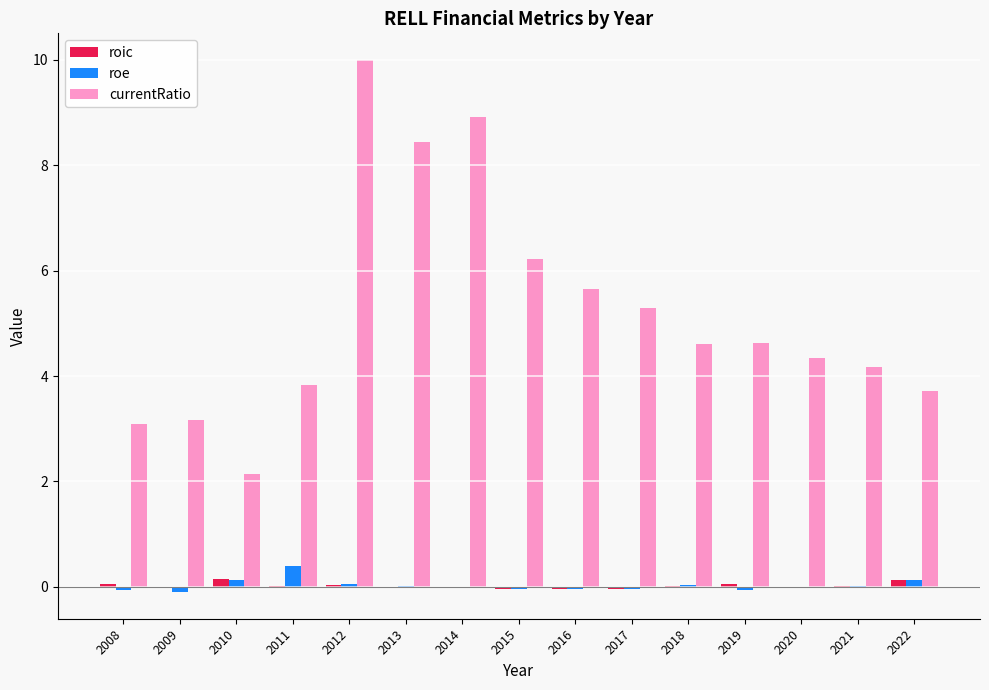

The currentRatio series shows 3.2 at 2009. True or false?

True